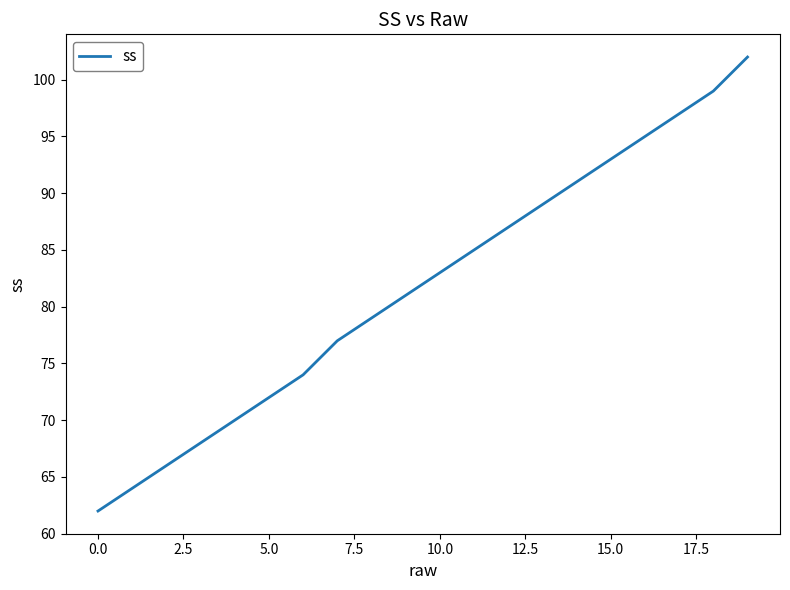

What is the difference between the maximum and minimum values?

40